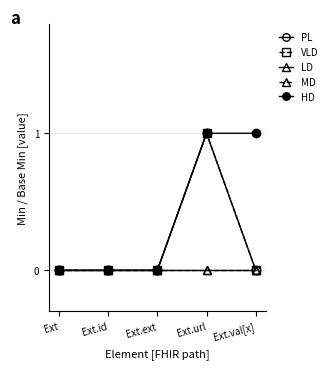

True or false: PL has a value of 0 at Ext.url.

False